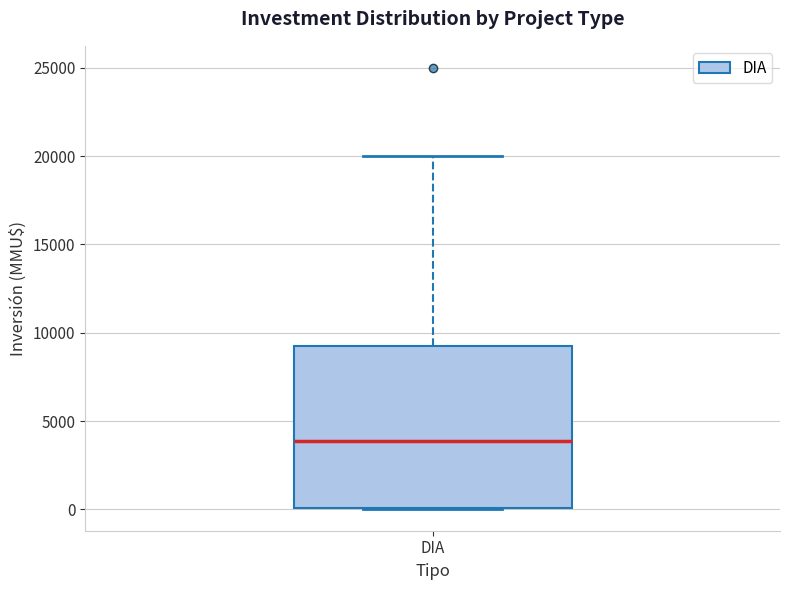

Read this box plot against the y-axis: the position of the median line, the range covered by the box, and the ends of both whiskers. The values are not printed on the chart, so give them approximately, as read against the axis.

median 4000, box 0 to 9000, whiskers 0 to 20000